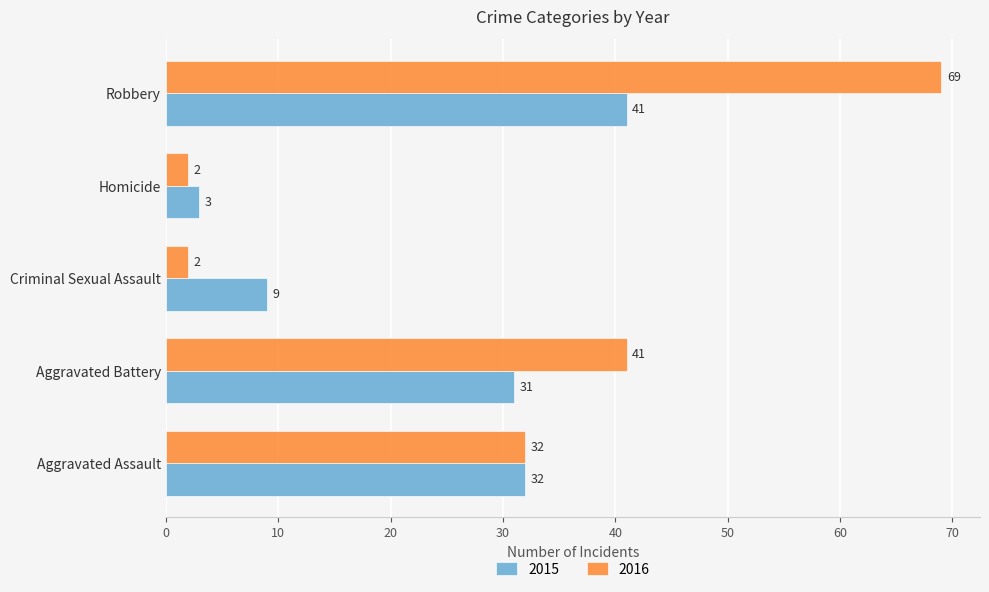

What is the approximate value of 2016 at Aggravated Assault, to the nearest 5?

30